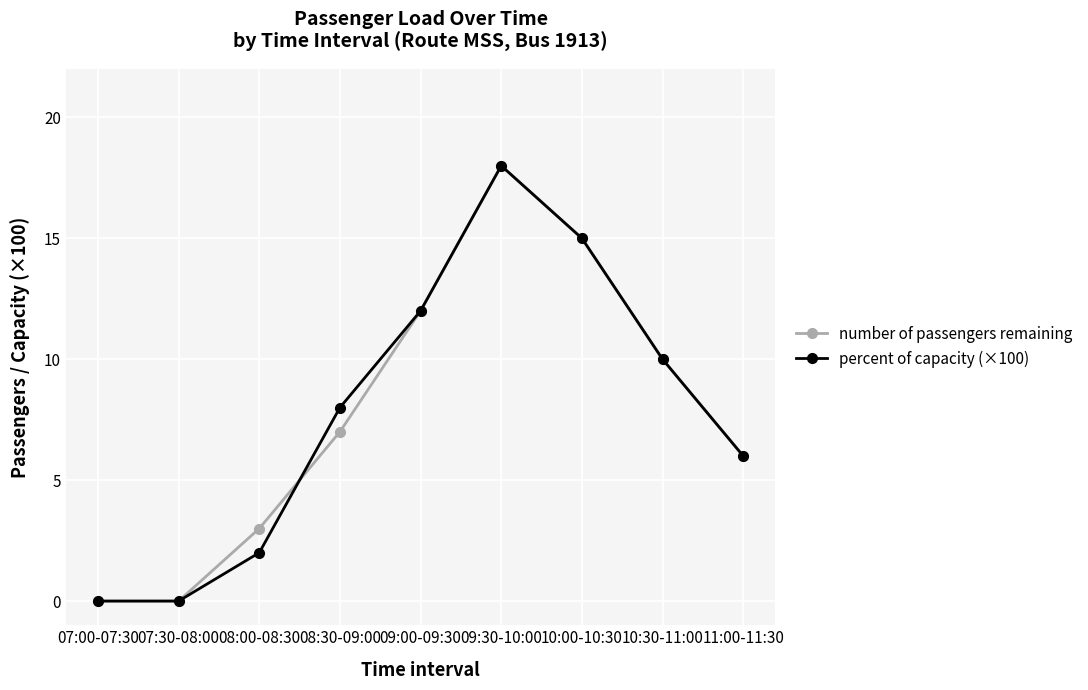

What is the label of the 7th point from the left?

10:00-10:30